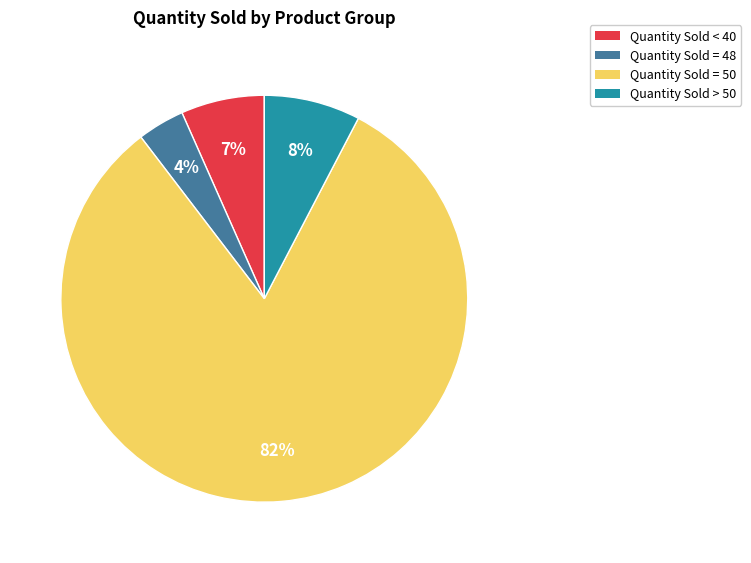

The Quantity Sold < 40 slice represents 7% of the pie. True or false?

True